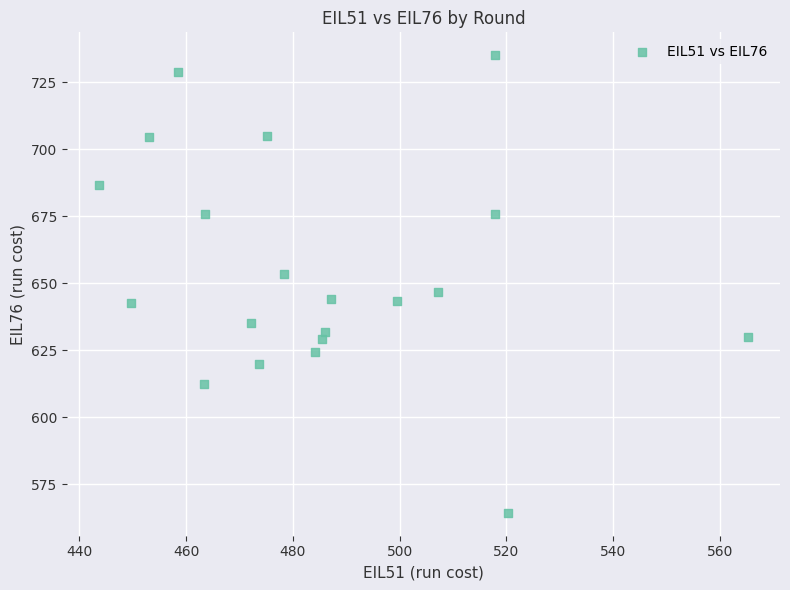

What Y value in the scatter plot is closest to 649?

646.6